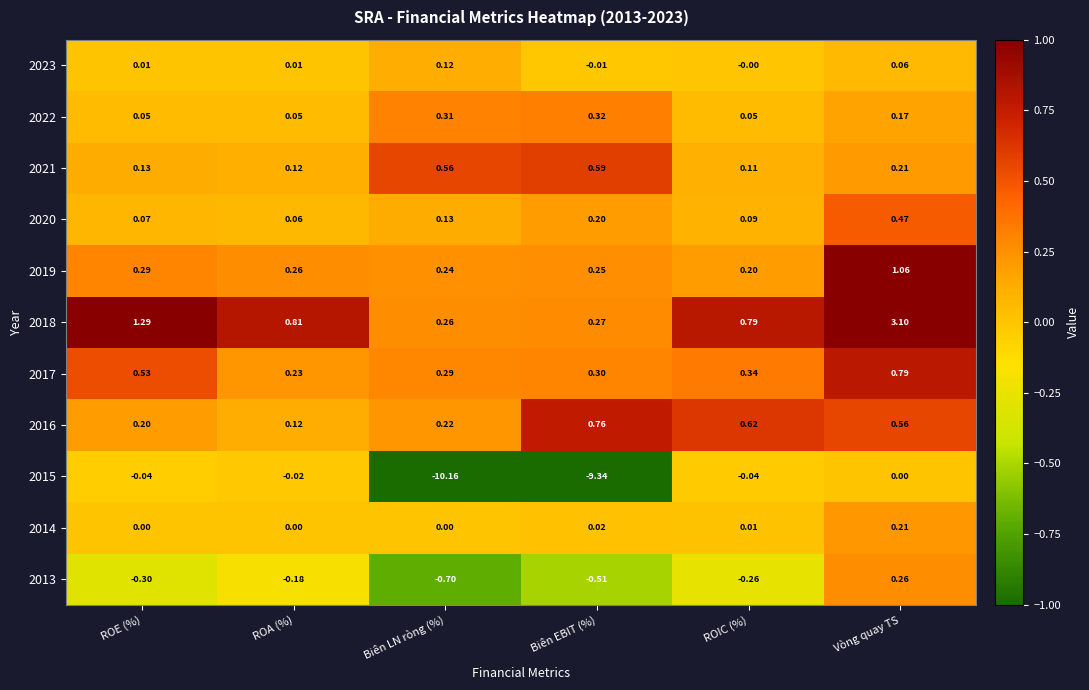

At which label is 2015 closest to -5?

Biên EBIT (%)